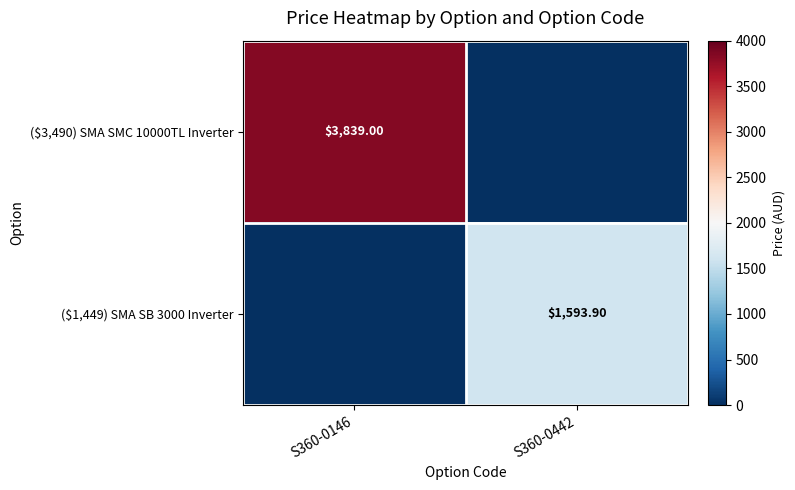

How many values in the ($1,449) SMA SB 3000 Inverter series exceed 1593?

1